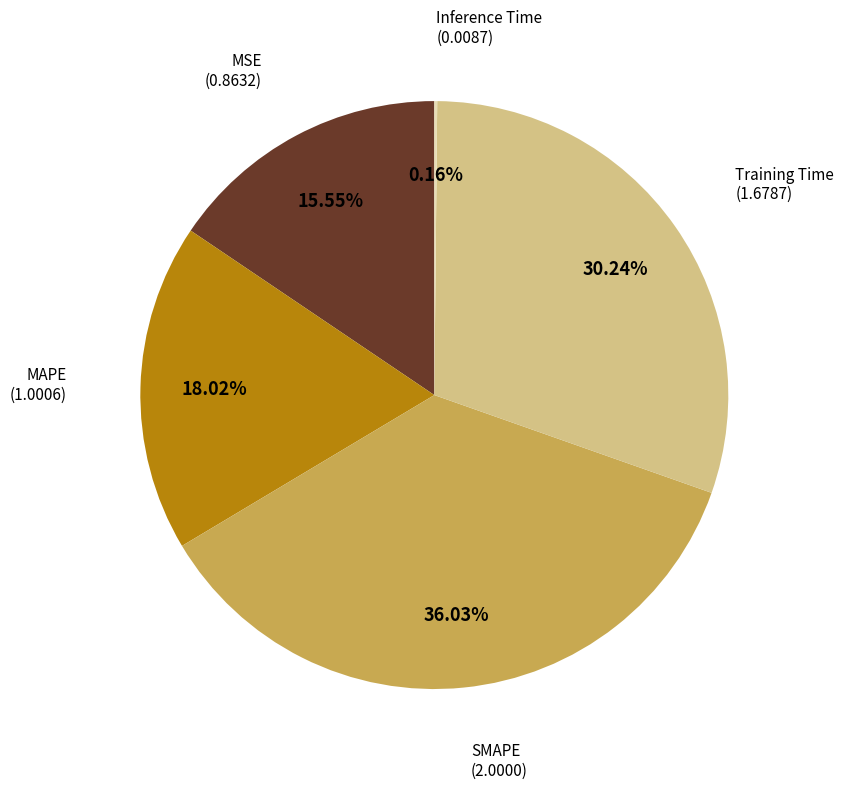

Is there a majority slice in this chart?

No